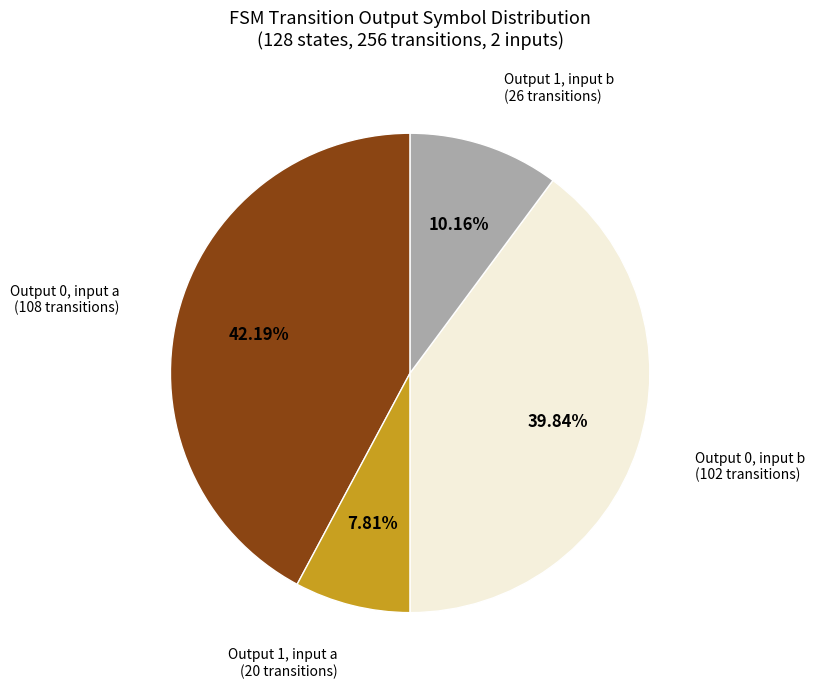

Is there any slice that represents more than half of the pie?

No